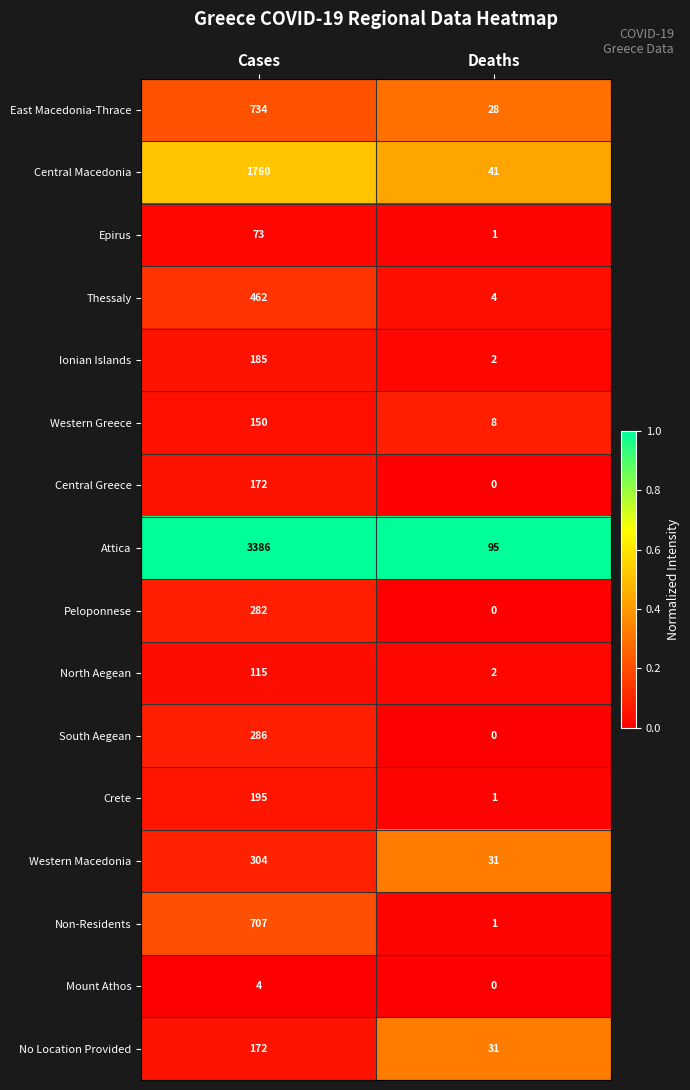

Which label corresponds to the largest value in the chart?

Cases